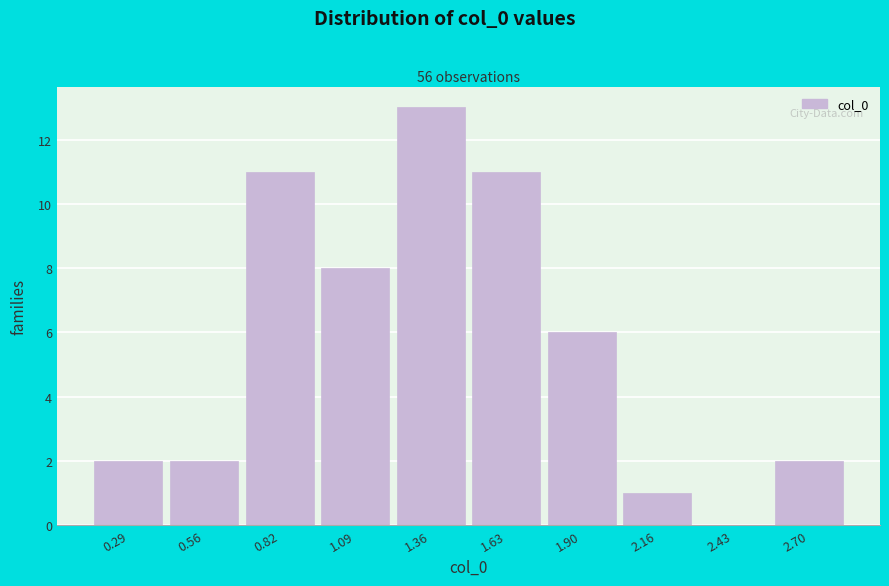

Reading left to right, transcribe all the data shown in this chart.

0.29=2	0.56=2	0.82=11	1.09=8	1.36=13	1.63=11	1.90=6	2.16=1	2.43=0	2.70=2